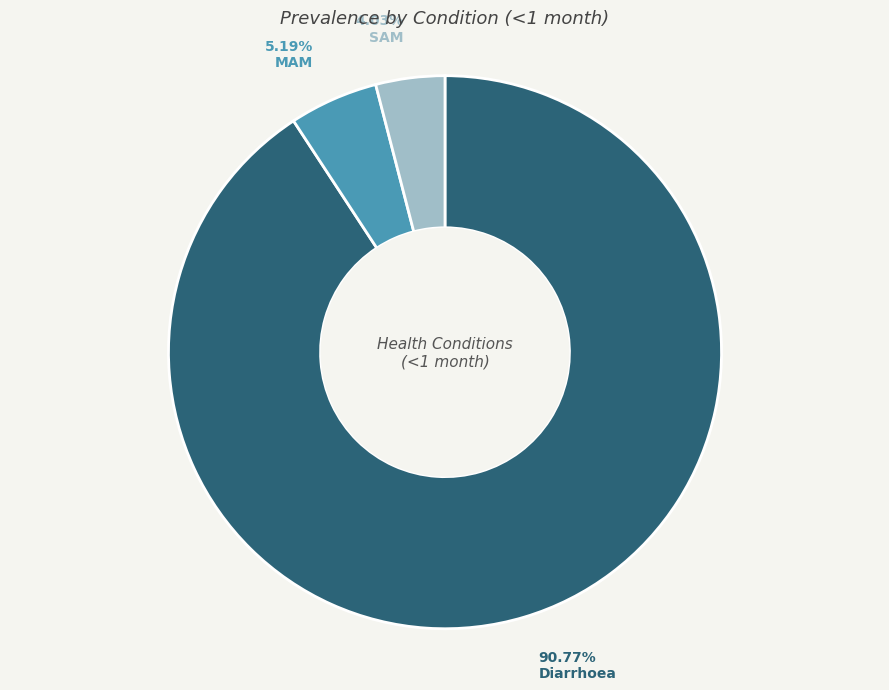

How many slices are in this pie chart?

3